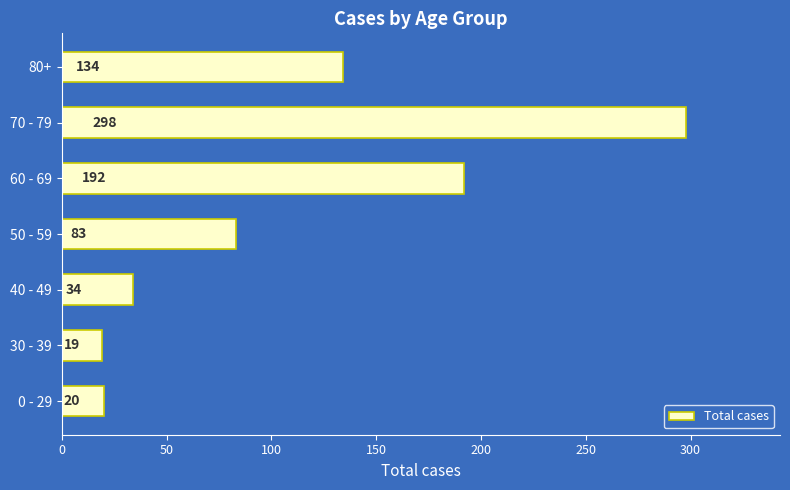

How many bars are there in total?

7